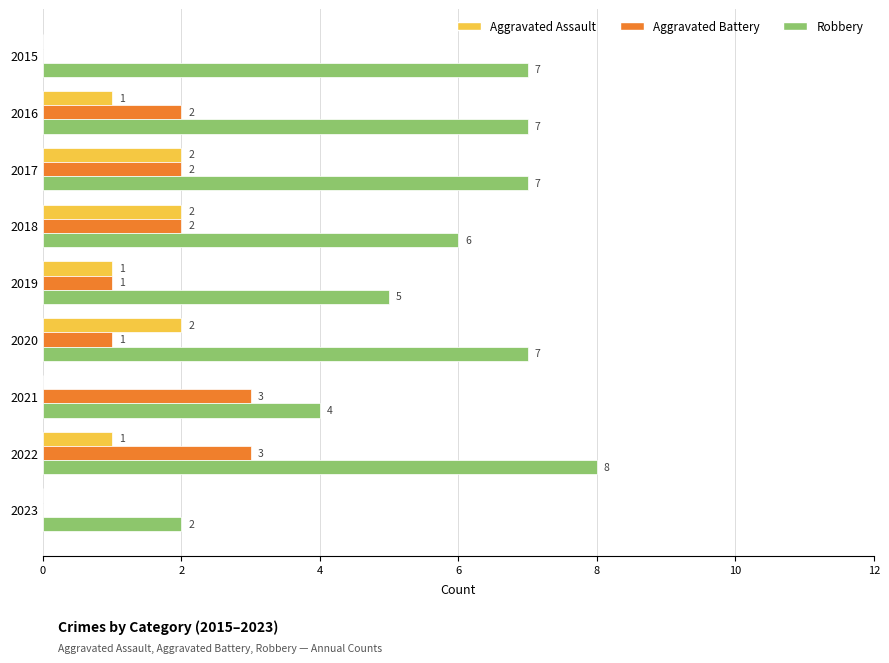

What are all the series names shown in the legend?

Aggravated Assault, Aggravated Battery, Robbery